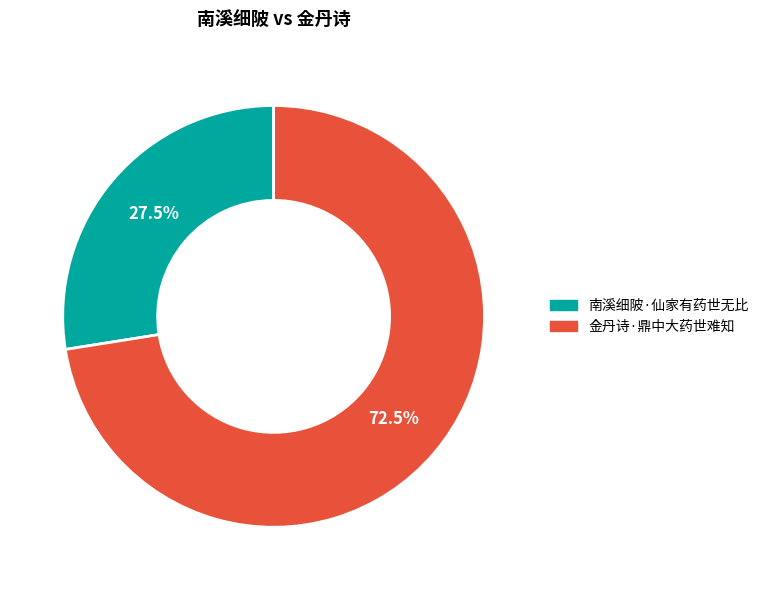

Approximately how many times larger is the value at 金丹诗·鼎中大药世难知 compared to 南溪细陂·仙家有药世无比?

2.6